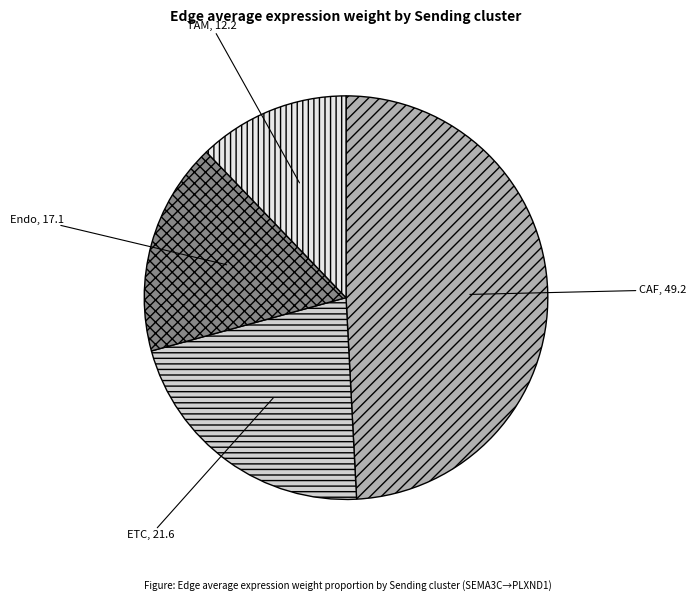

Between Endo and ETC, which is larger?

ETC